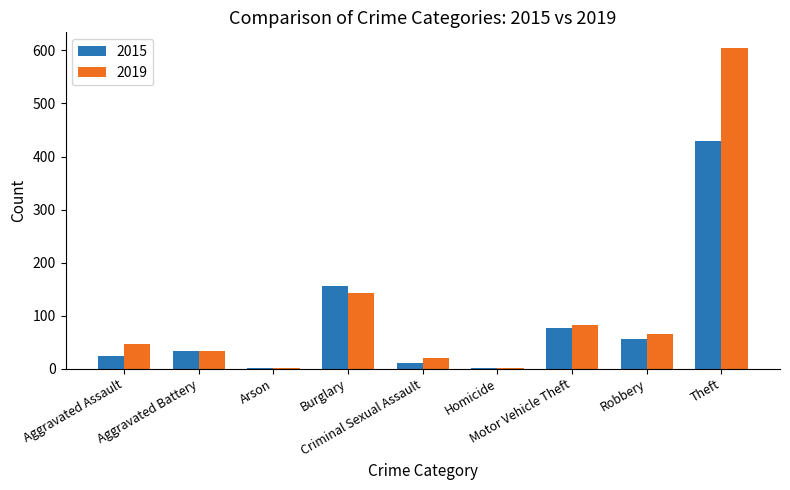

What is the sum of all 2019 values?

998